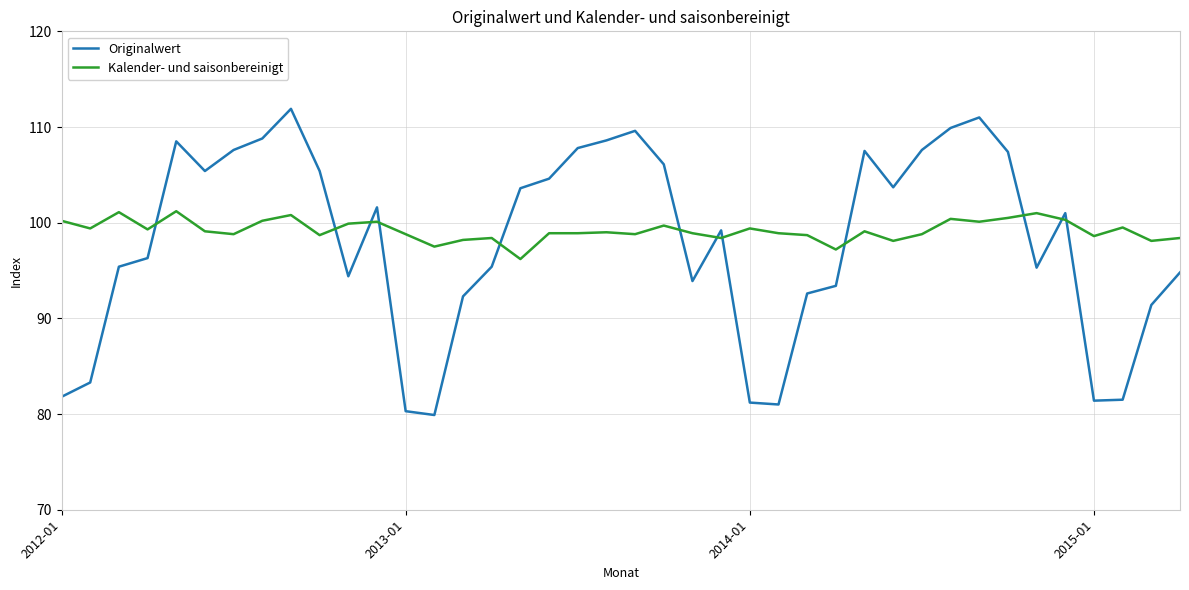

Which series has the largest range (max minus min)?

Originalwert